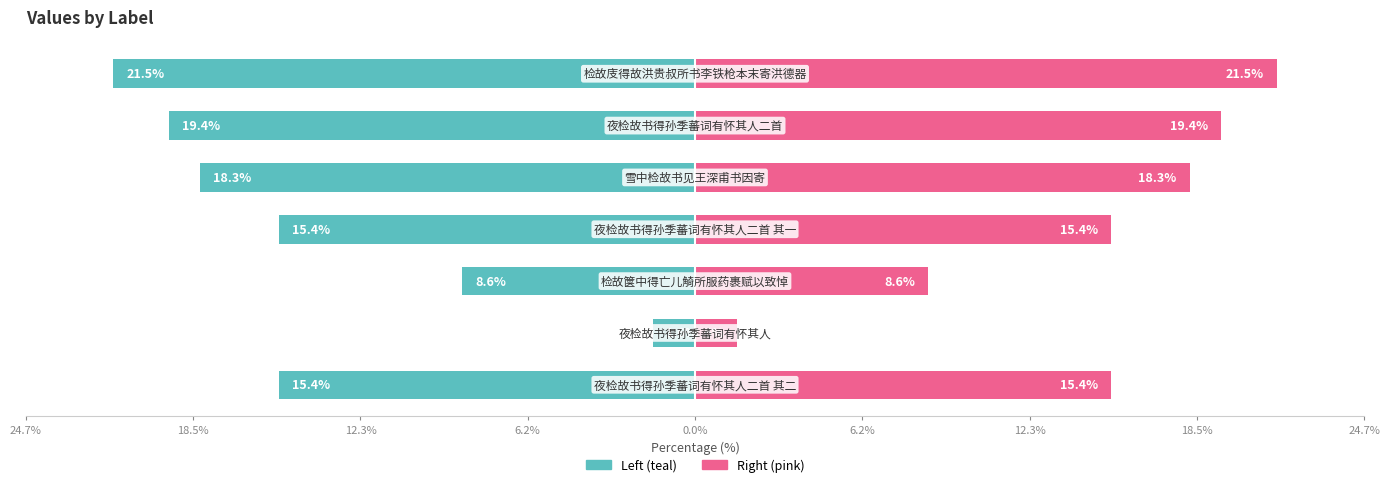

Which has a higher value, 24.7% or 6.2%?

6.2%